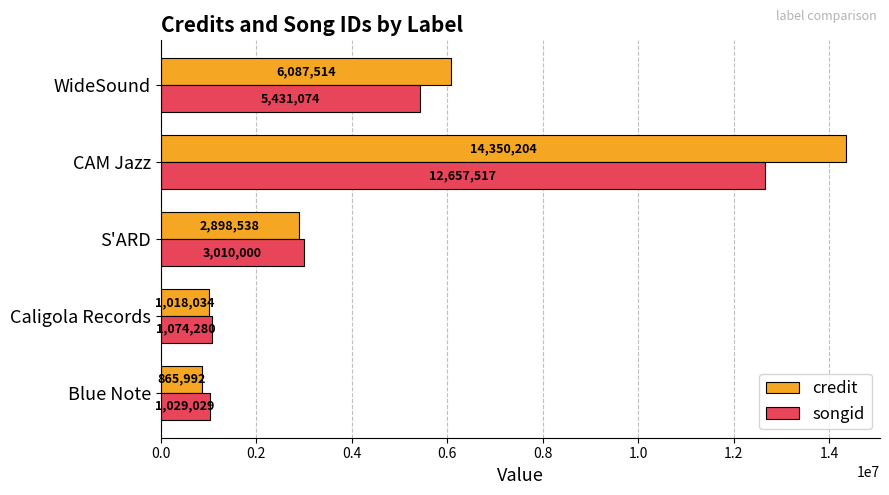

Which series has the largest range (max minus min)?

credit